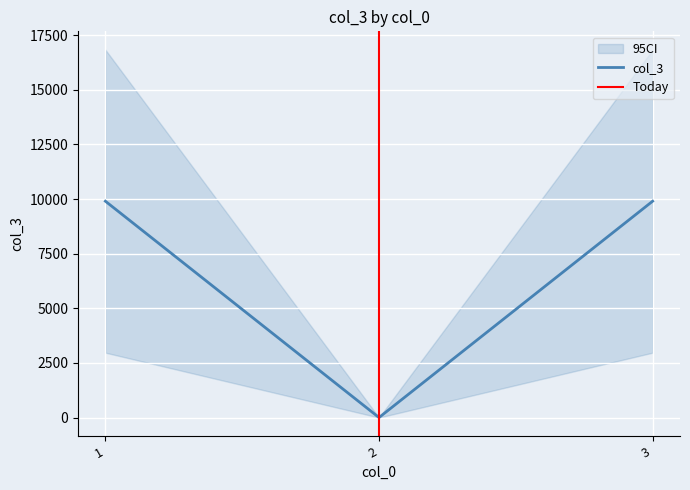

What is the average value?

6601